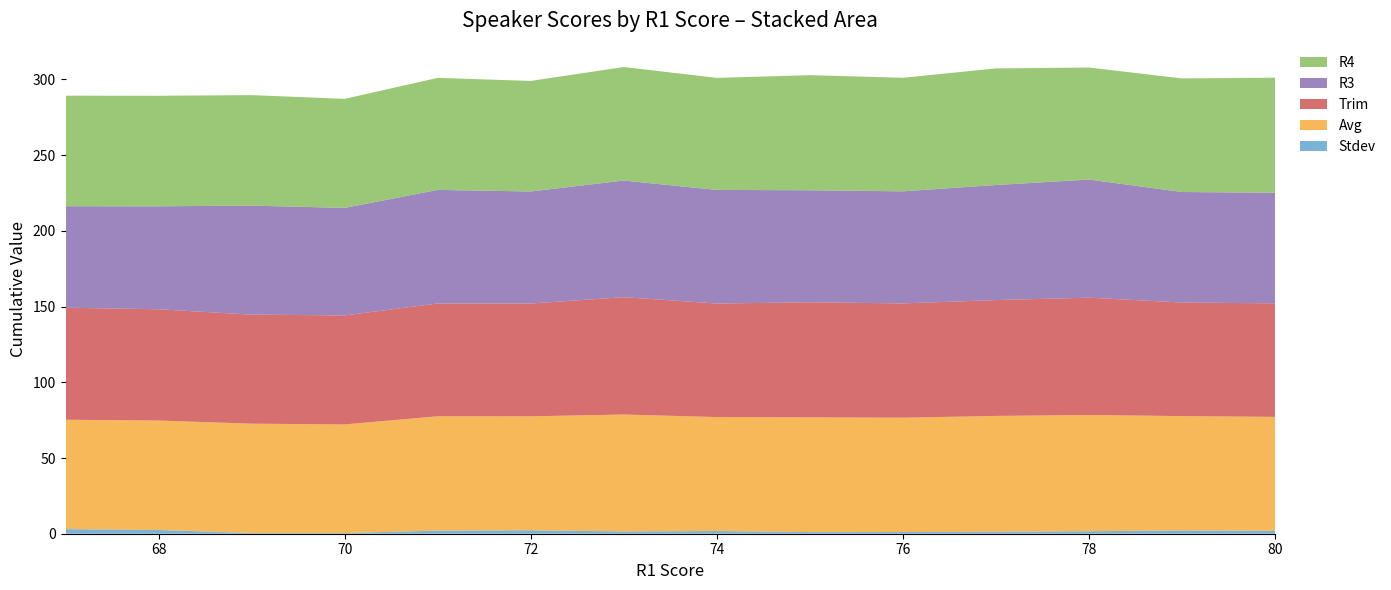

Reading left to right, list all the values displayed in this chart.

Stdev: 3.0	2.5	0.4	0.4	2.1	2.3	1.5	1.8	1.1	1.1	1.3	1.6	2.2	1.9
Avg: 72.2	72.2	72.2	71.8	75.5	75.2	77.2	75.2	75.8	75.5	76.5	76.8	75.5	75.2
Trim: 74.0	73.5	72.0	72.0	74.5	74.5	77.5	75.0	76.0	75.5	76.5	77.5	75.0	75.0
R3: 67.0	68.0	72.0	71.0	75.0	74.0	77.0	75.0	74.0	74.0	76.0	78.0	73.0	73.0
R4: 73.0	73.0	73.0	72.0	74.0	73.0	75.0	74.0	76.0	75.0	77.0	74.0	75.0	76.0